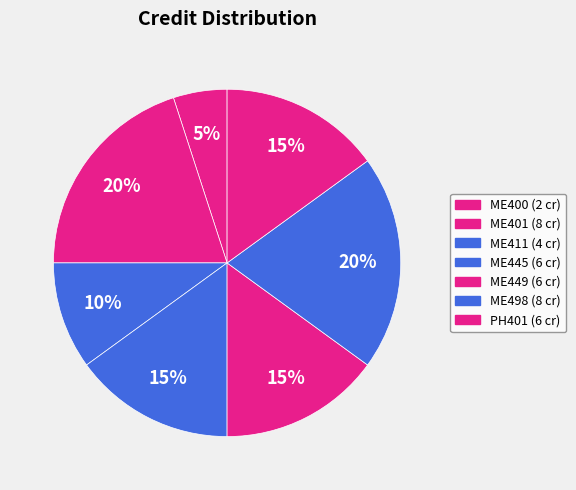

How many segments does this pie chart have?

7